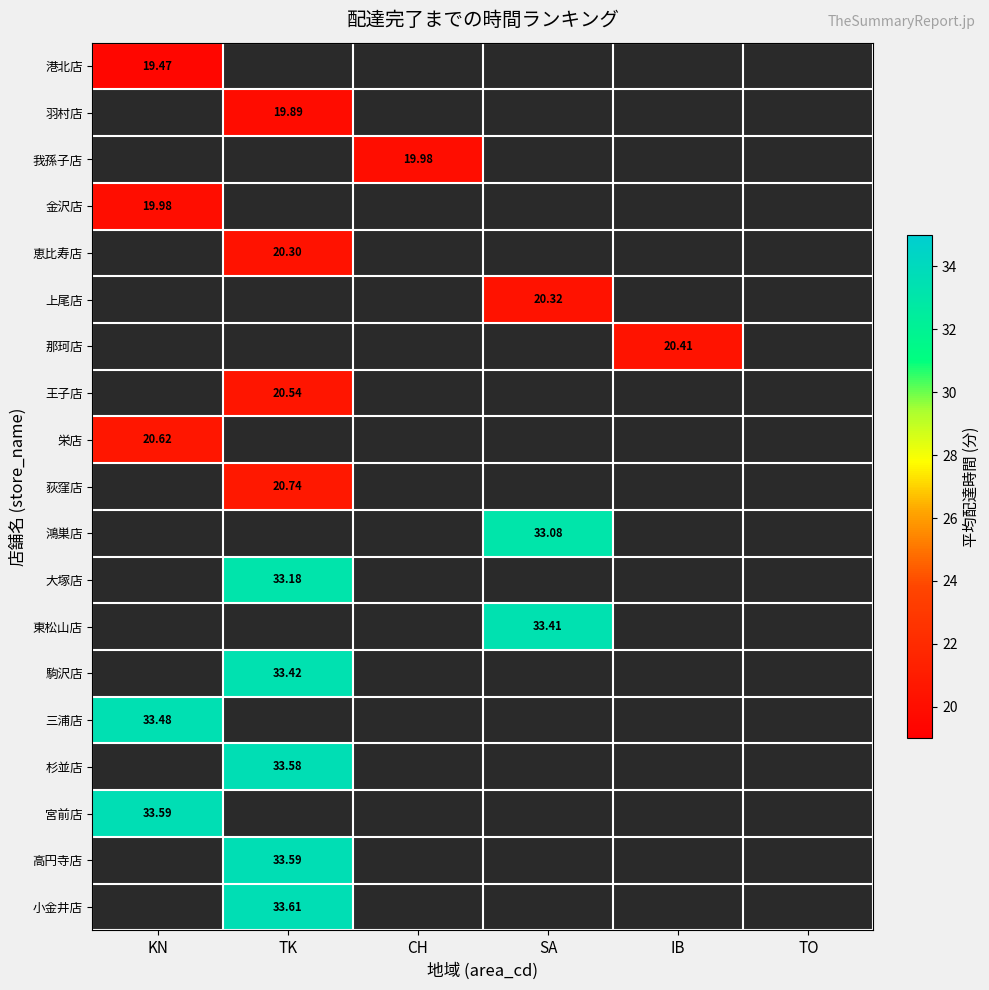

What is the spread (max minus min) of values at KN?

14.1